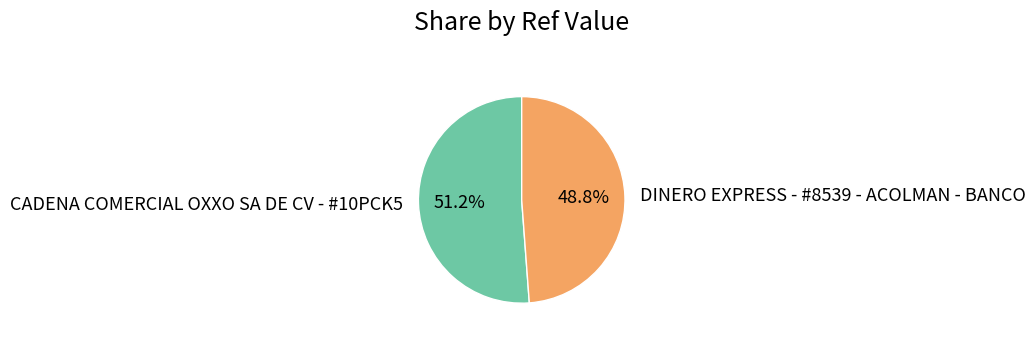

How many segments does this pie chart have?

2